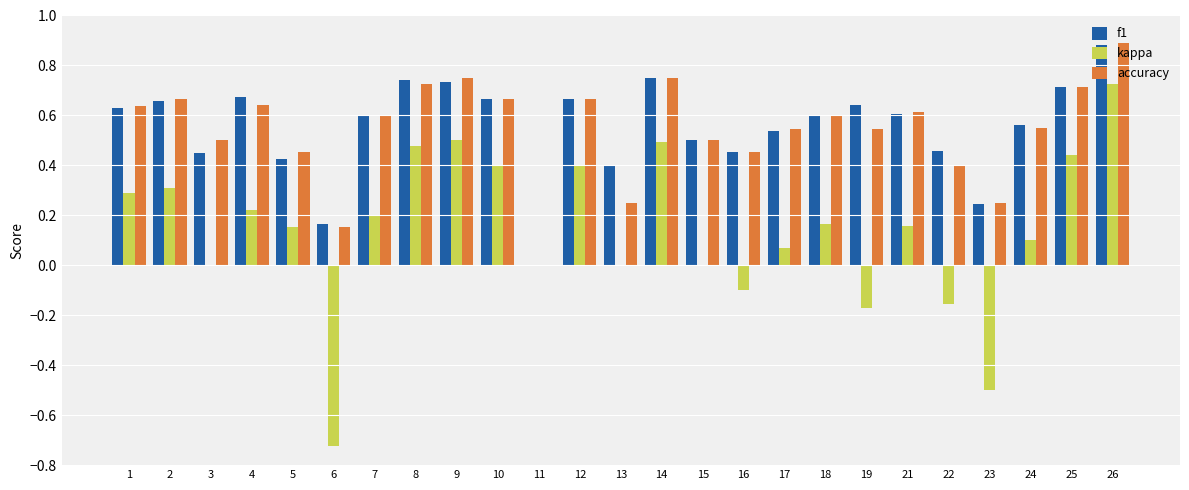

The value of f1 at 15 is 0.1. True or false?

False